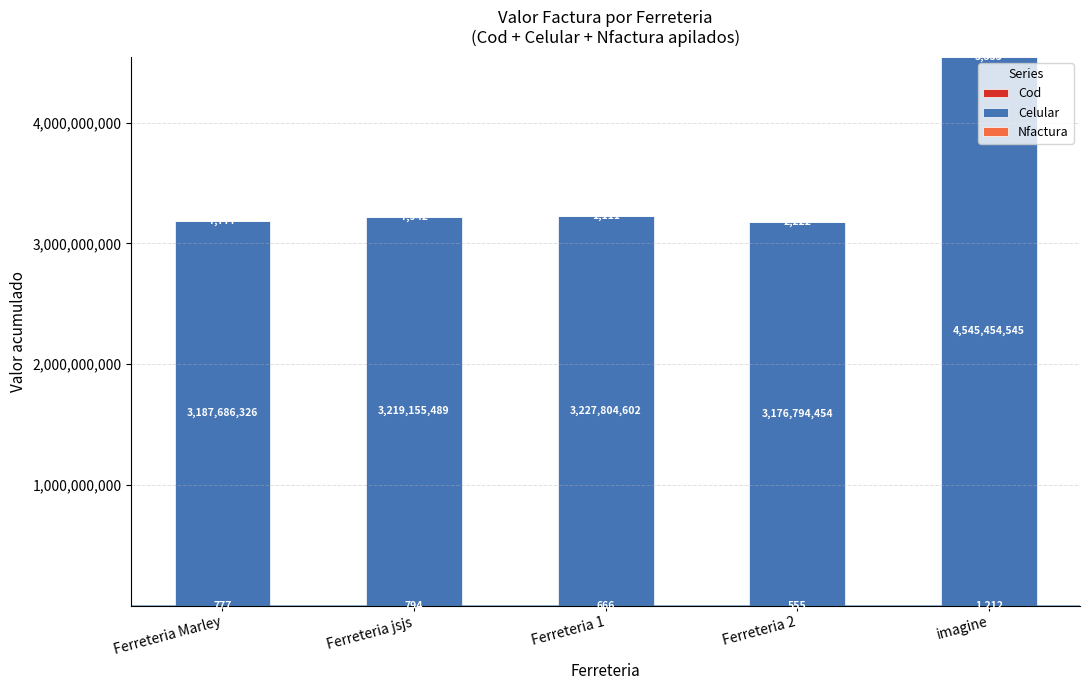

What is the total value across all series at imagine?

4545459090